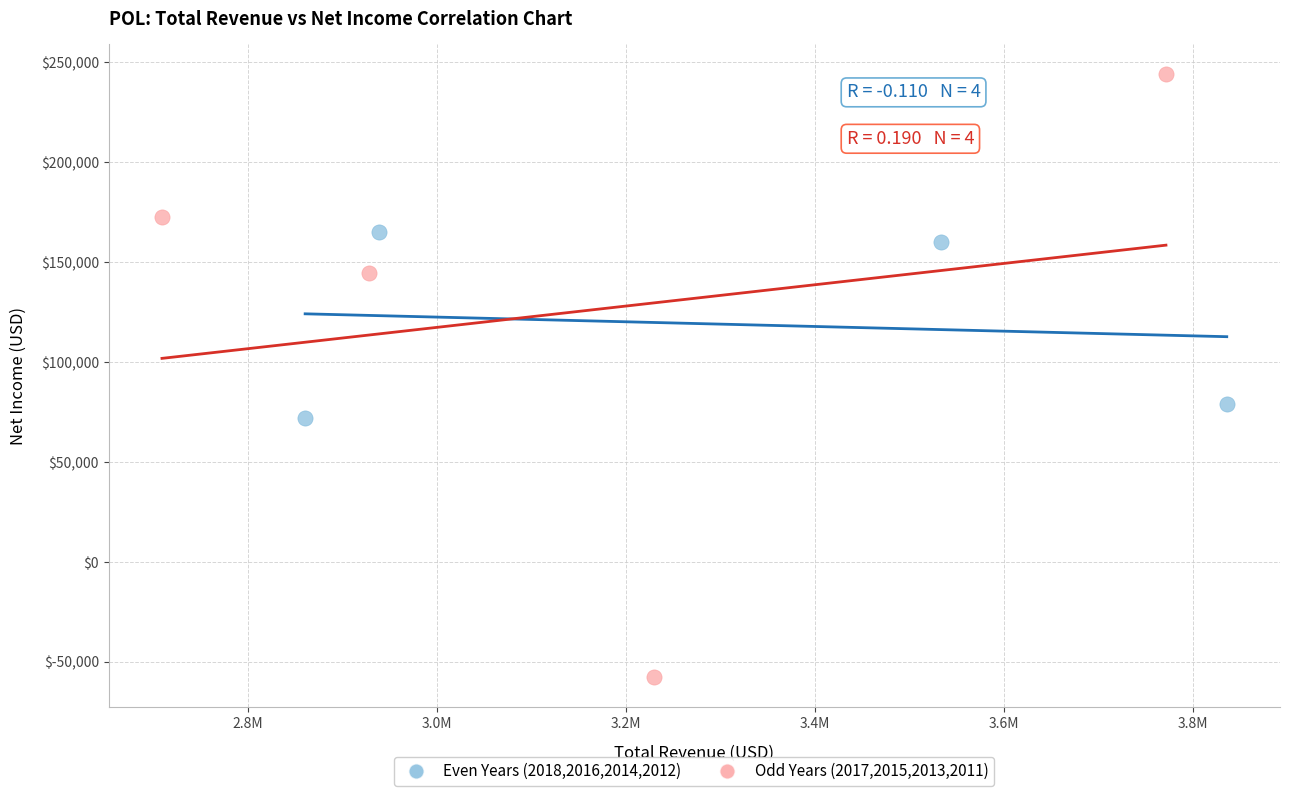

What are all the series names shown in the legend?

Even Years (2018,2016,2014,2012), Odd Years (2017,2015,2013,2011)